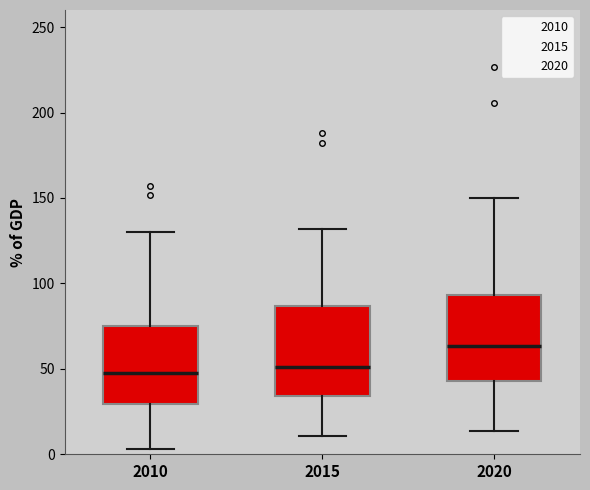

Which box's median line is the highest?

2020